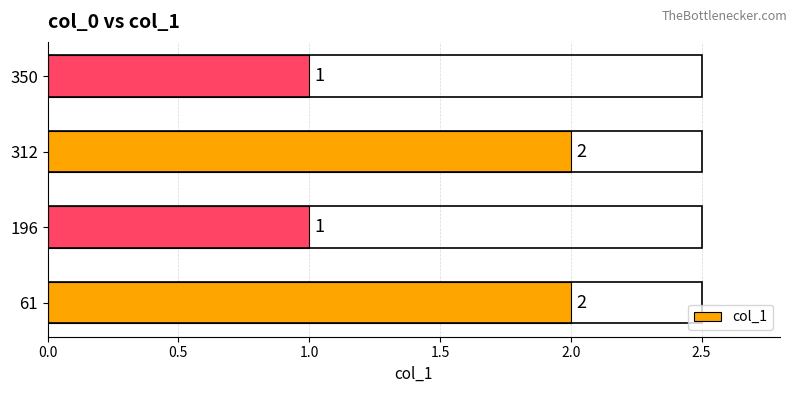

Is it true that the value at 196 is 1?

True